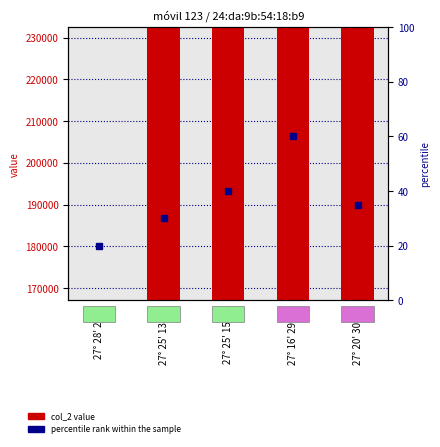

What is the greatest value displayed?

232382